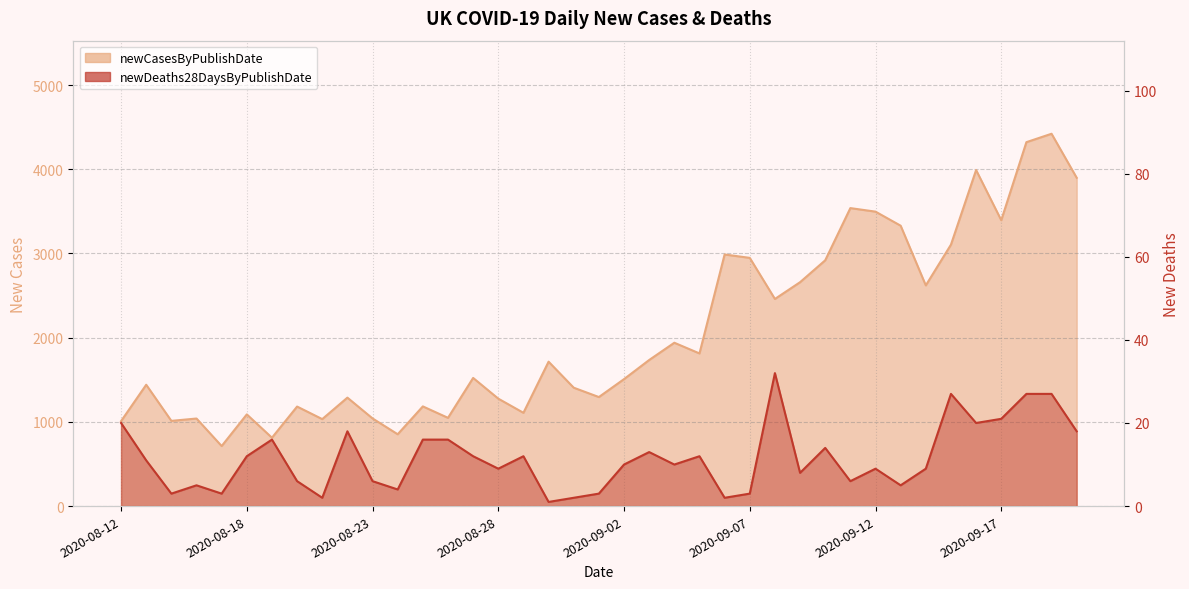

At which label does newCasesByPublishDate first exceed 1522?

2020-08-30